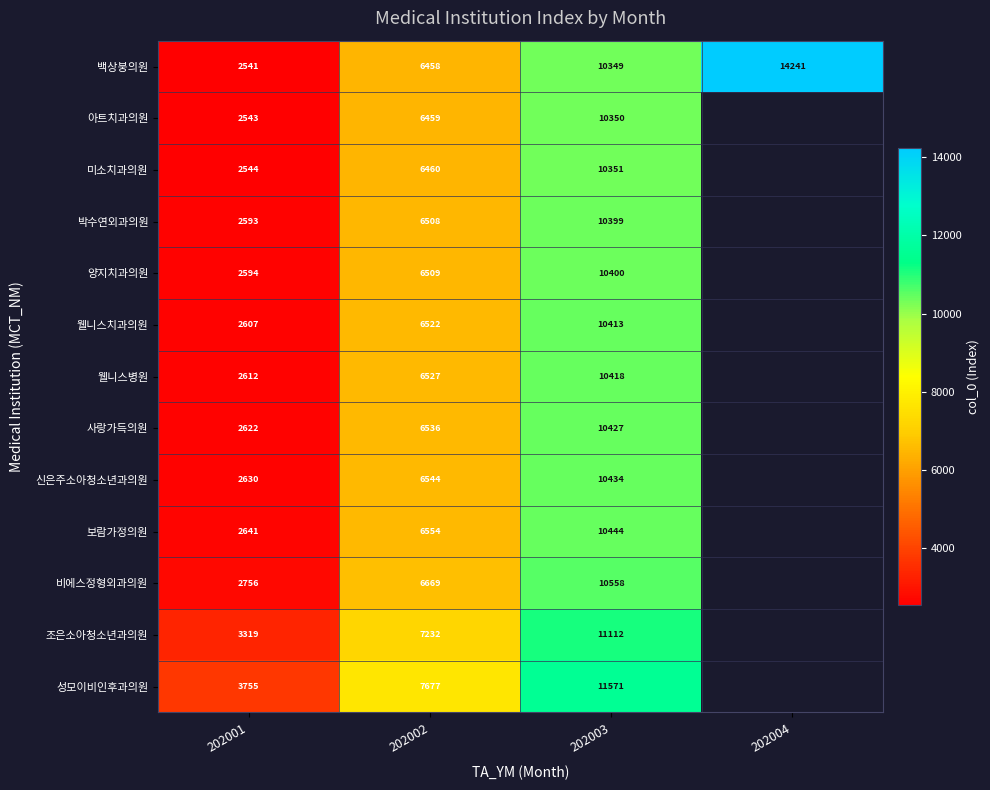

At which category is the sum across all series the highest?

202003